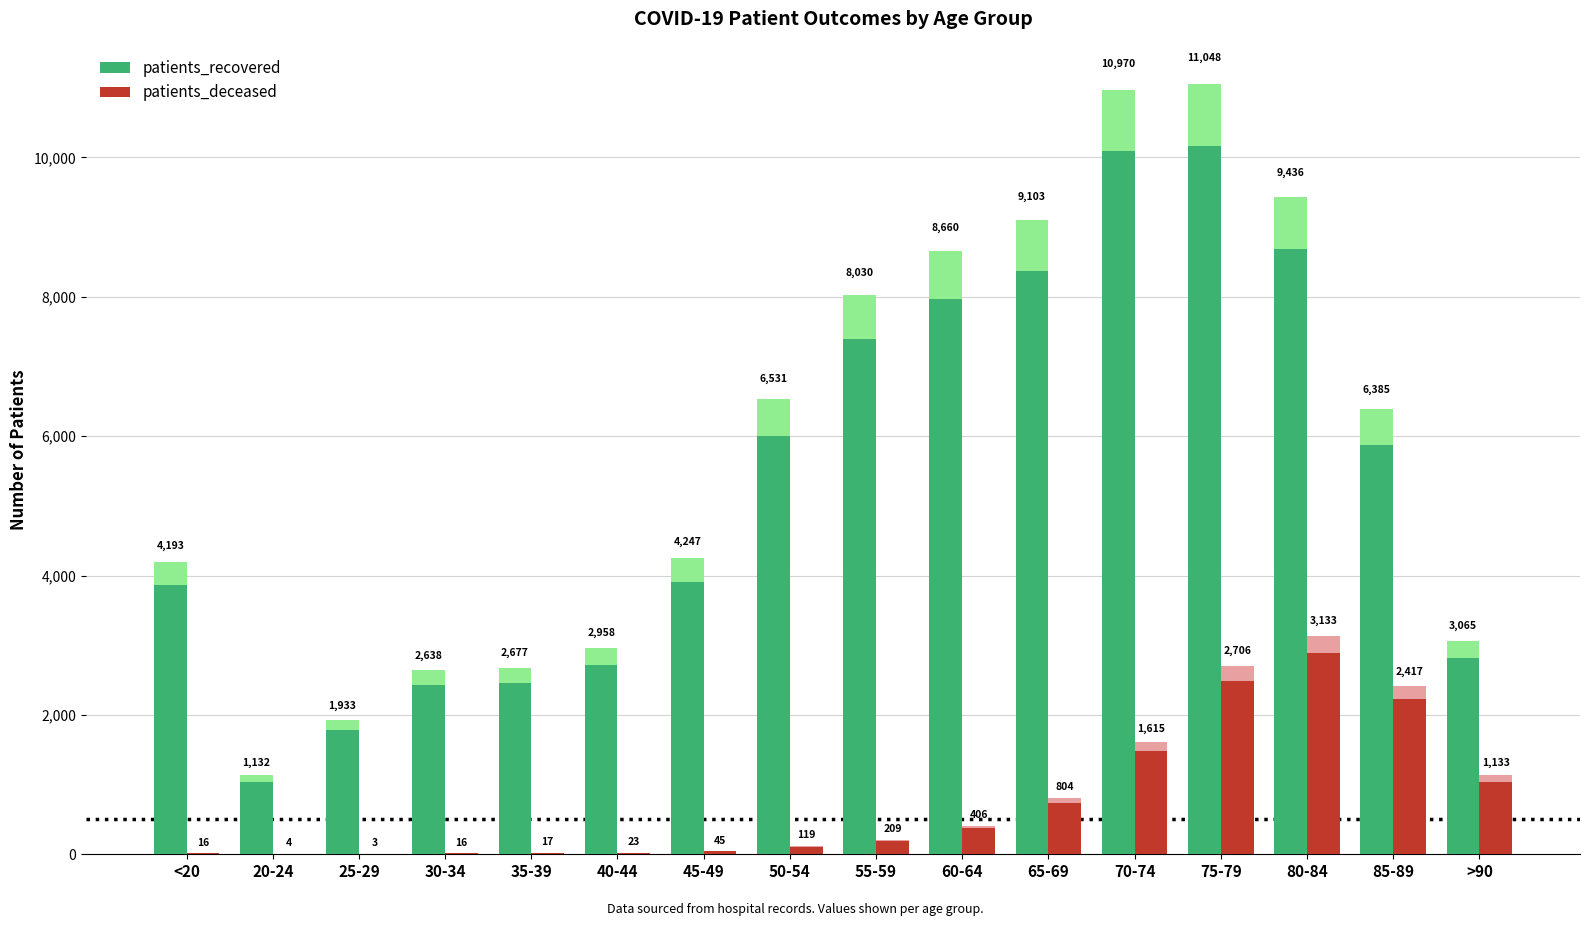

Does the chart contain any negative values?

No